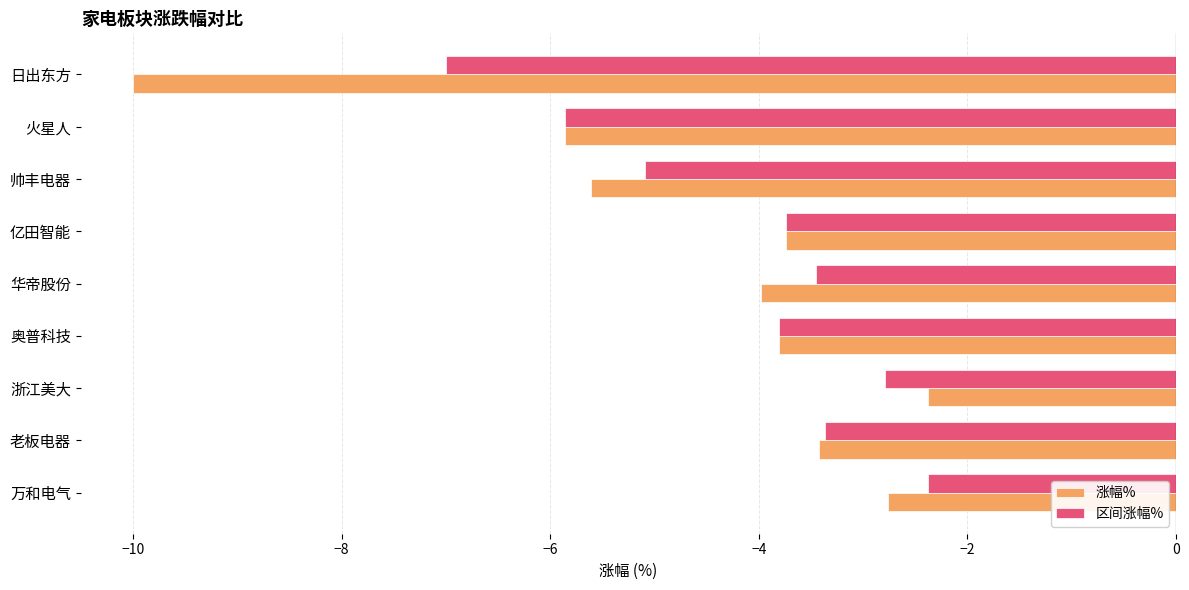

At which category does the chart reach its minimum across all series?

日出东方